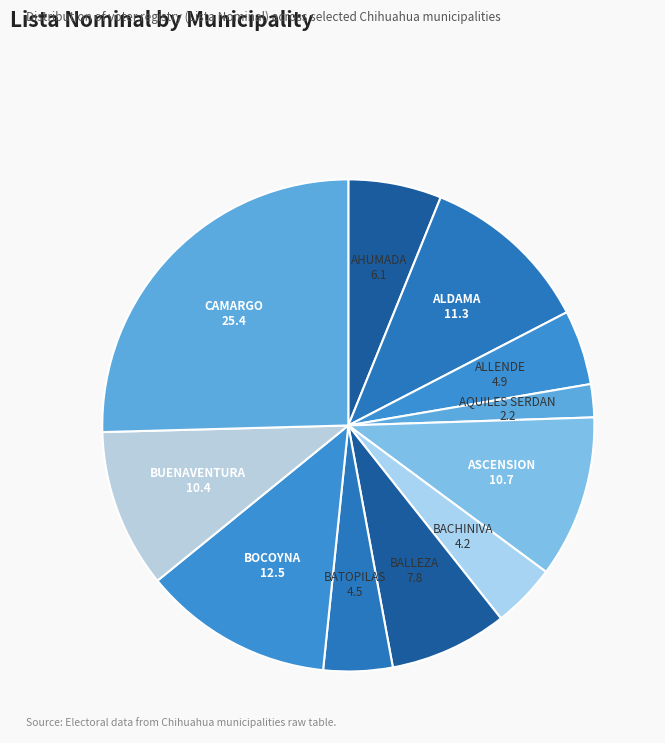

The CAMARGO slice represents 40% of the pie. True or false?

False